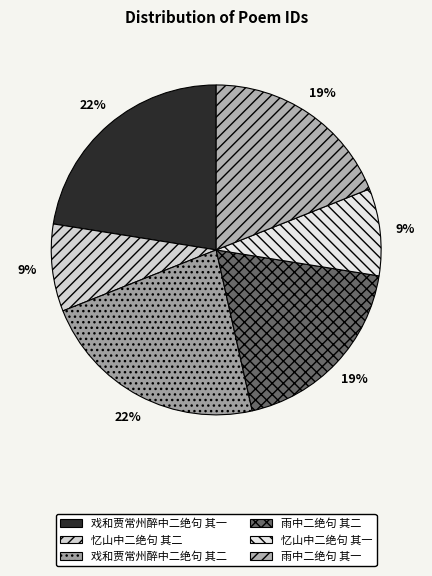

True or false: 雨中二绝句 其二 accounts for 28% of the total.

False